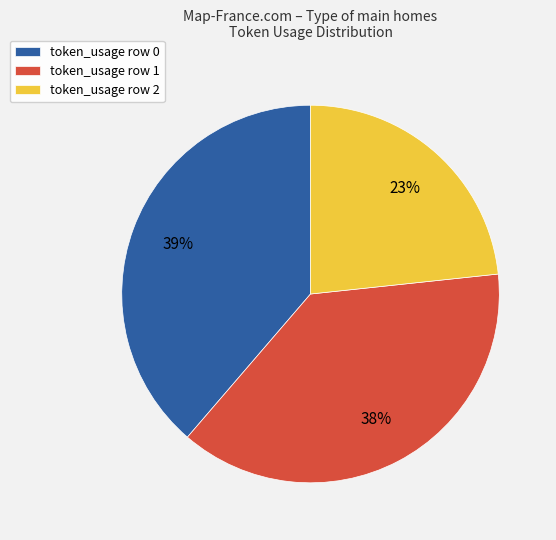

Rank the categories by value from highest to lowest.

token_usage row 0, token_usage row 1, token_usage row 2